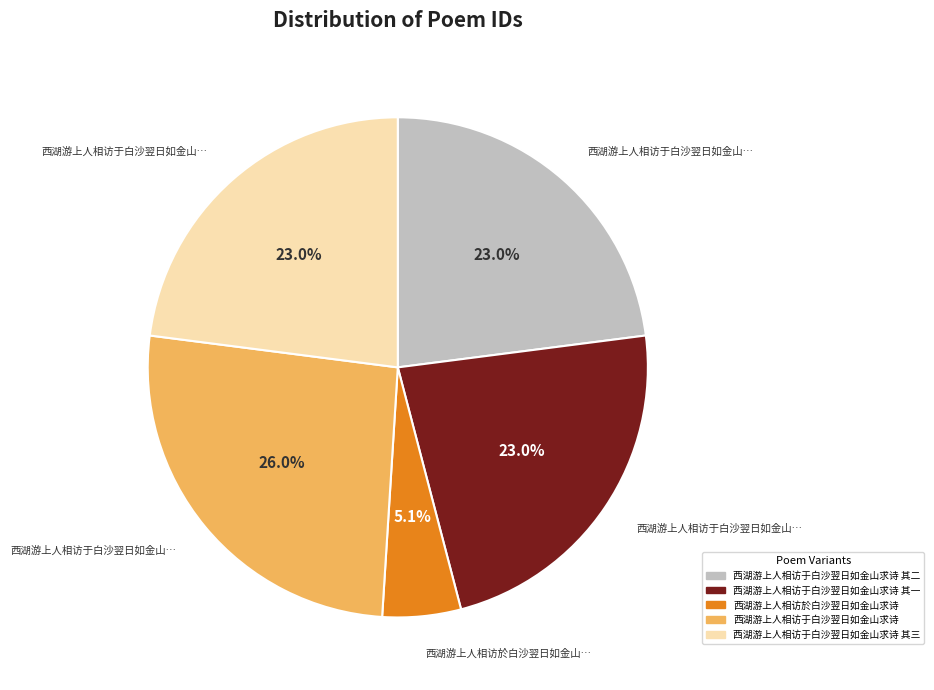

Is there any slice that represents more than half of the pie?

No